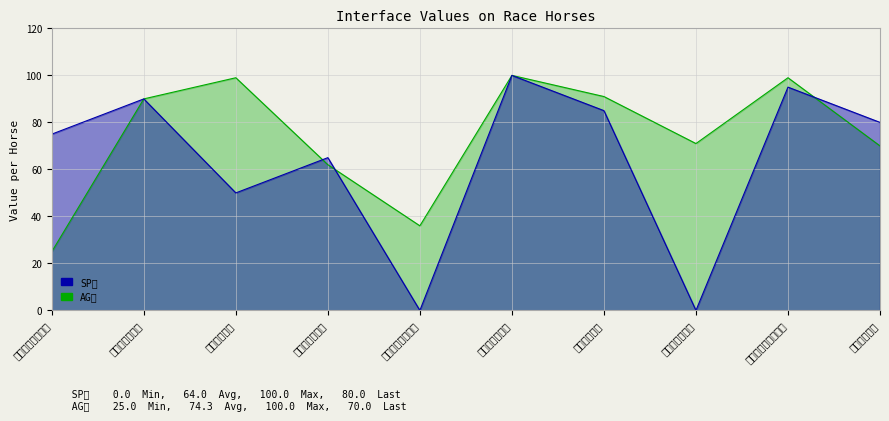

Reading left to right, transcribe all the data shown in this chart.

SP値: 75	90	50	65	0	100	85	0	95	80
AG値: 25	90	99	62	36	100	91	71	99	70